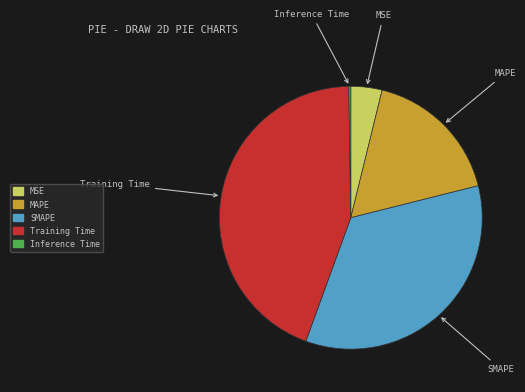

Which slice is the largest?

Training Time